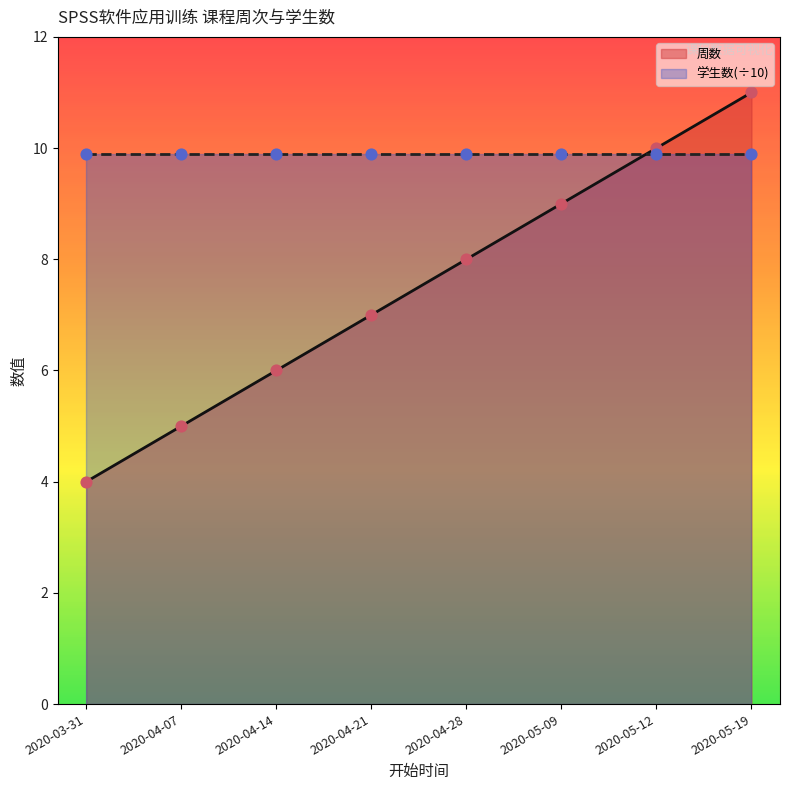

Which series contains the lowest Y value?

周数